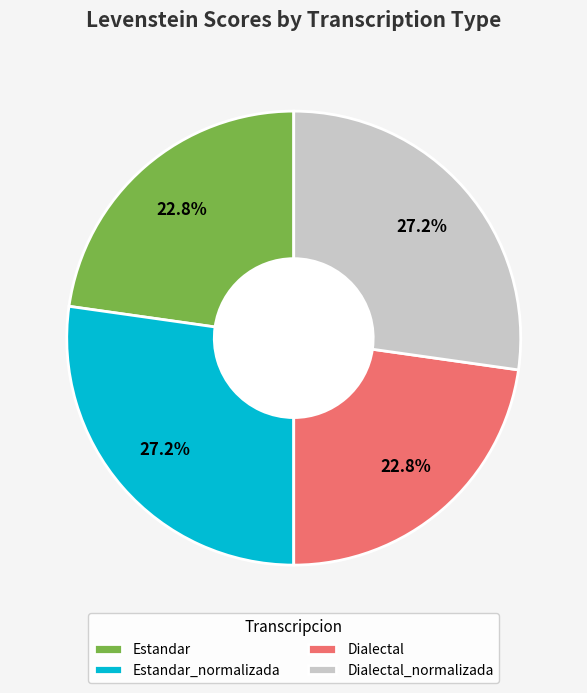

Count the number of slices in the pie.

4